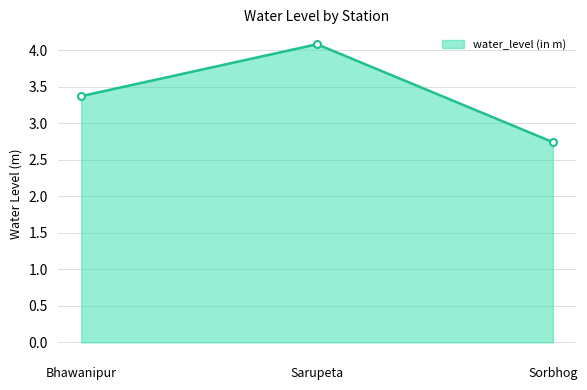

Reading left to right, what are all the values shown in this chart?

Bhawanipur=3.4	Sarupeta=4.1	Sorbhog=2.7